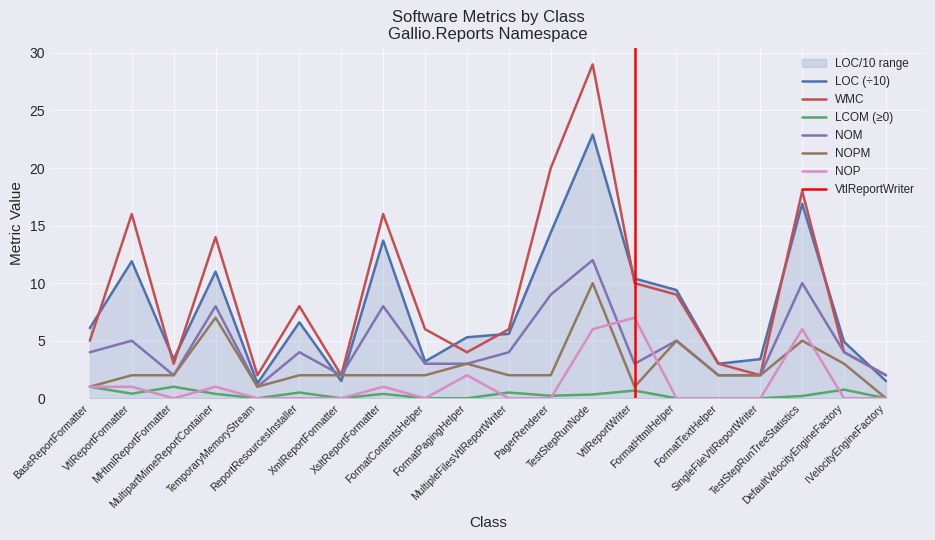

How many categories are shown in the chart?

20